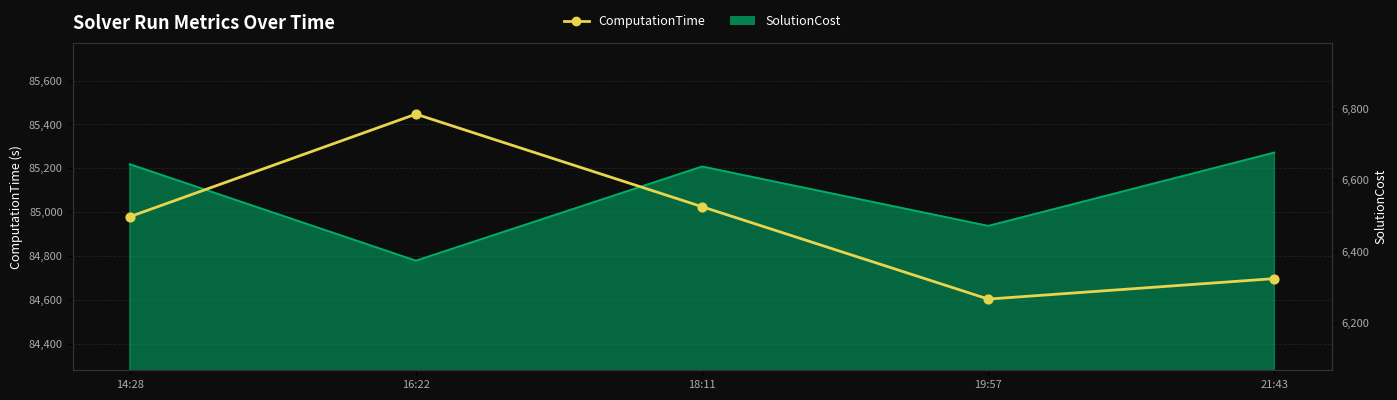

Between 21:43 and 14:28, which is larger?

14:28